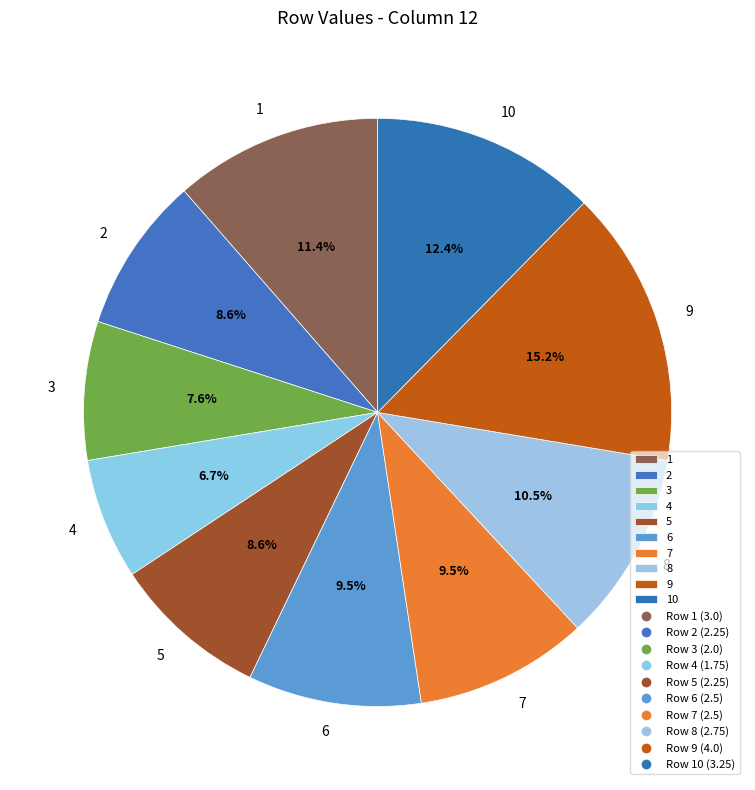

Is it true that 2 is 9% of the pie?

True